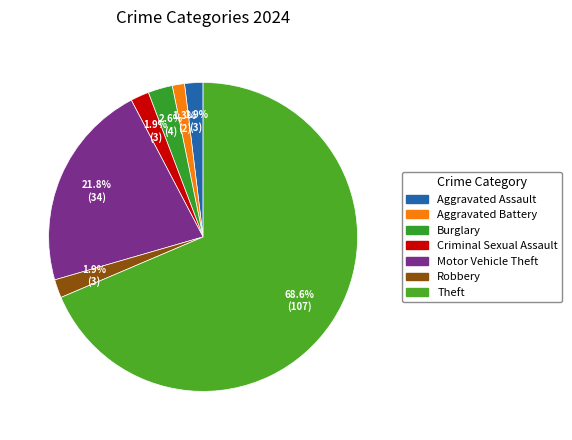

How many slices are in this pie chart?

7